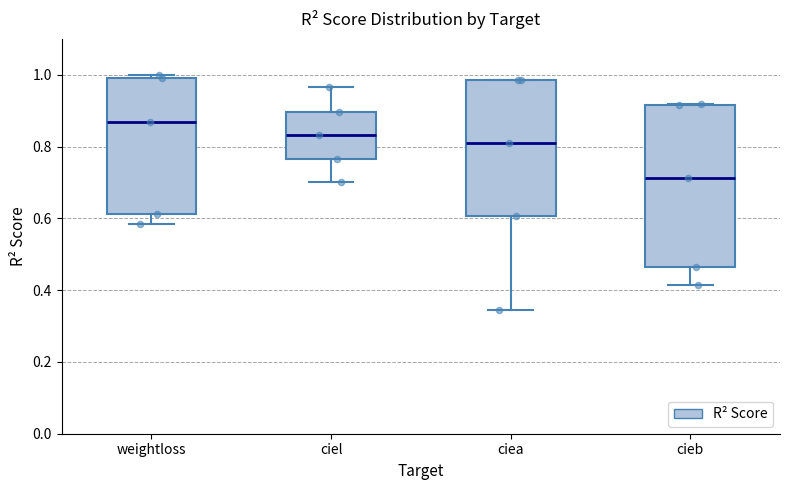

Reading left to right, transcribe this box plot: for each box, give where its median line is, the range the box spans, and where its two whiskers end, as read against the y-axis. The values are not printed on the chart, so give them approximately, as read against the axis.

weightloss: median 0.86, box 0.62 to 1.00, whiskers 0.58 to 1.00 (just above the box's upper edge)
ciel: median 0.84, box 0.76 to 0.90, whiskers 0.70 to 0.96
ciea: median 0.80, box 0.60 to 0.98, whiskers 0.34 to 0.98
cieb: median 0.72, box 0.46 to 0.92, whiskers 0.42 to 0.92